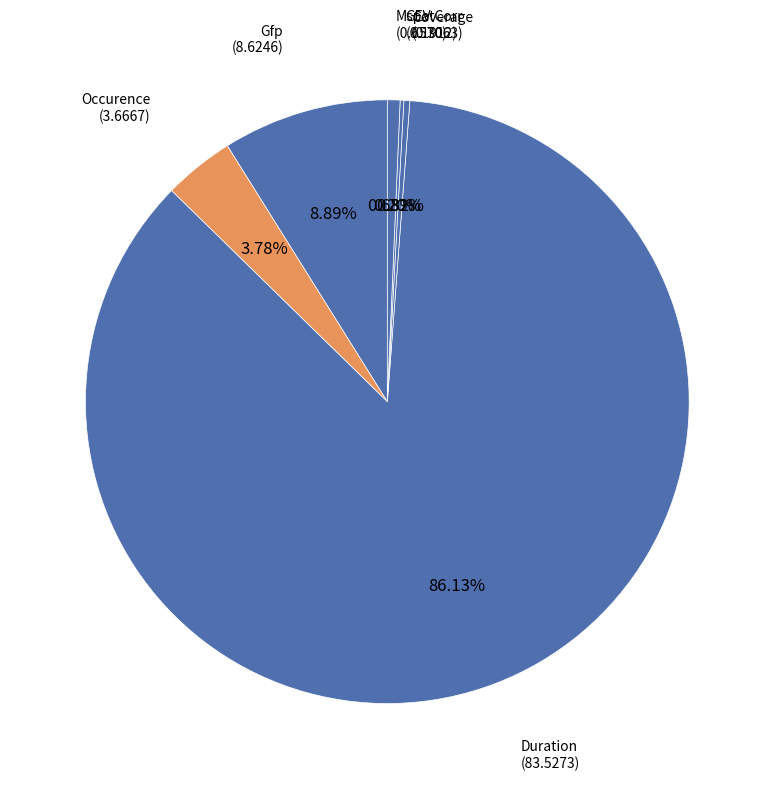

Which category has the biggest portion of the pie?

Duration